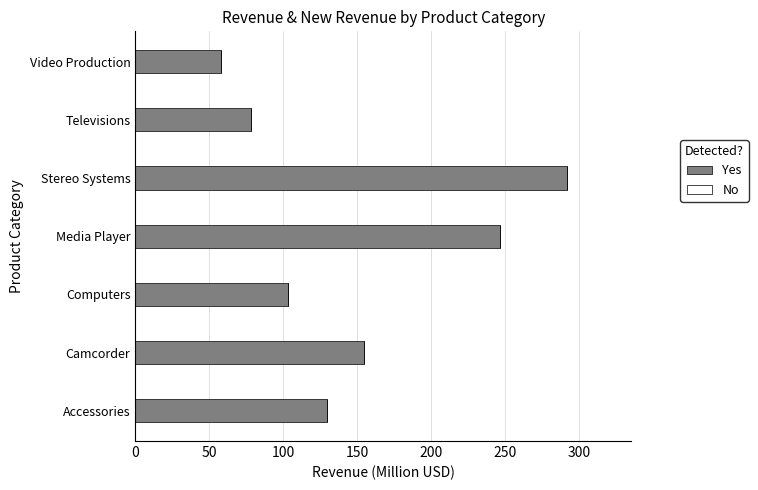

What is the sum of all Yes values?

1061.2